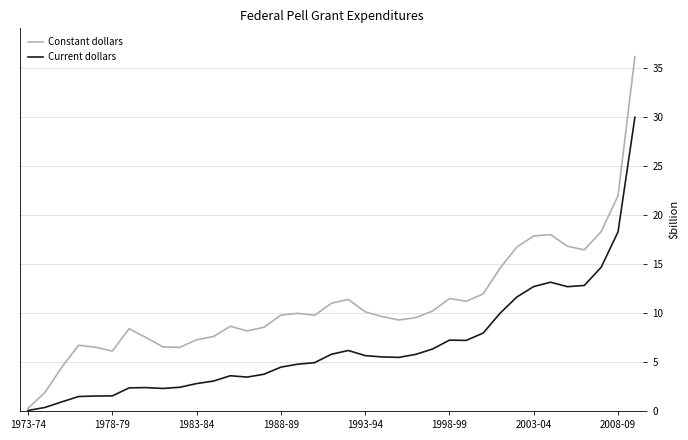

What is the highest value of the Constant dollars series?

36.2